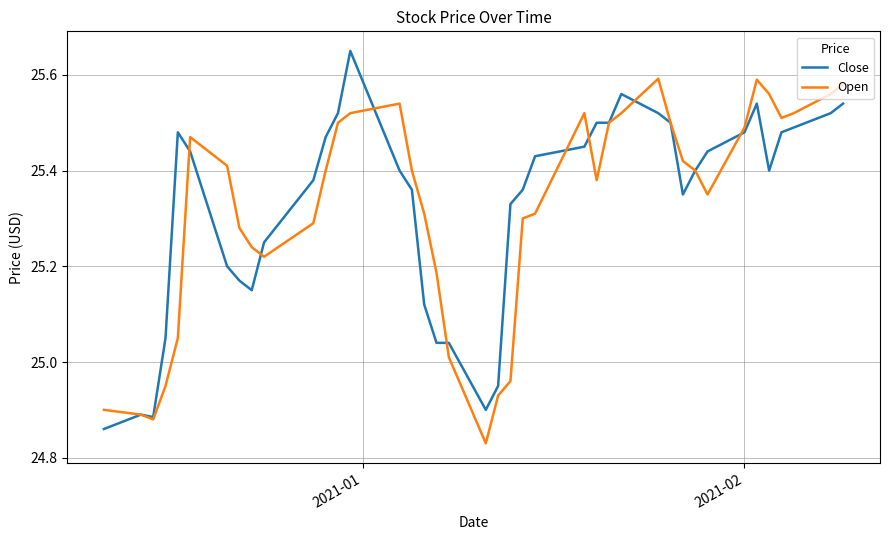

List the series in order of their peak value, highest first.

Close, Open